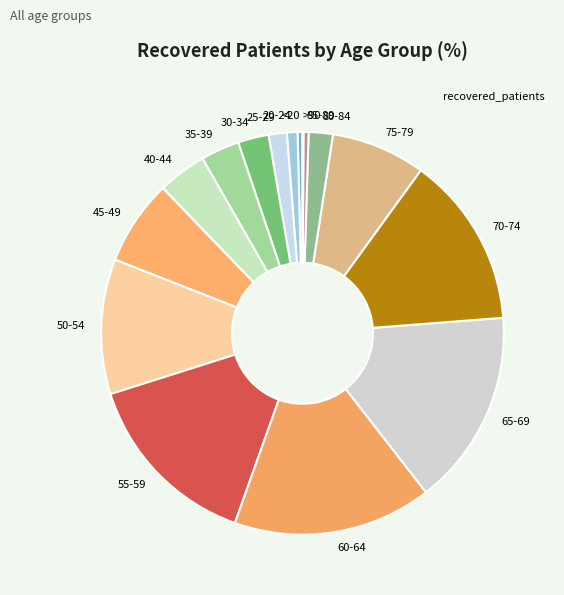

Which has a higher value, 30-34 or 80-84?

30-34